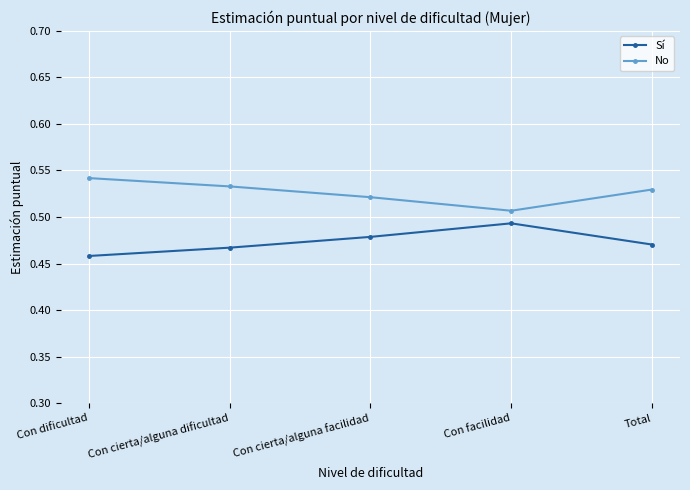

The value of Sí at Con dificultad is 0.8. True or false?

False